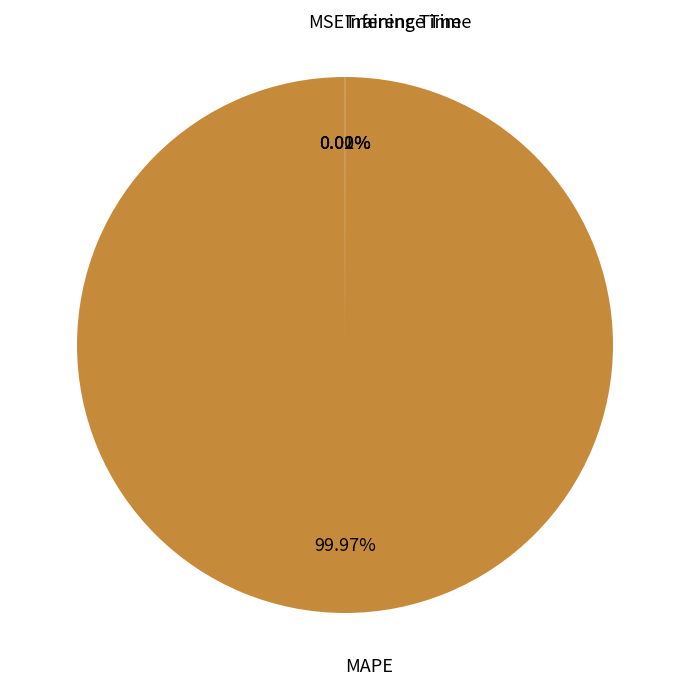

Does any single category account for the majority?

Yes